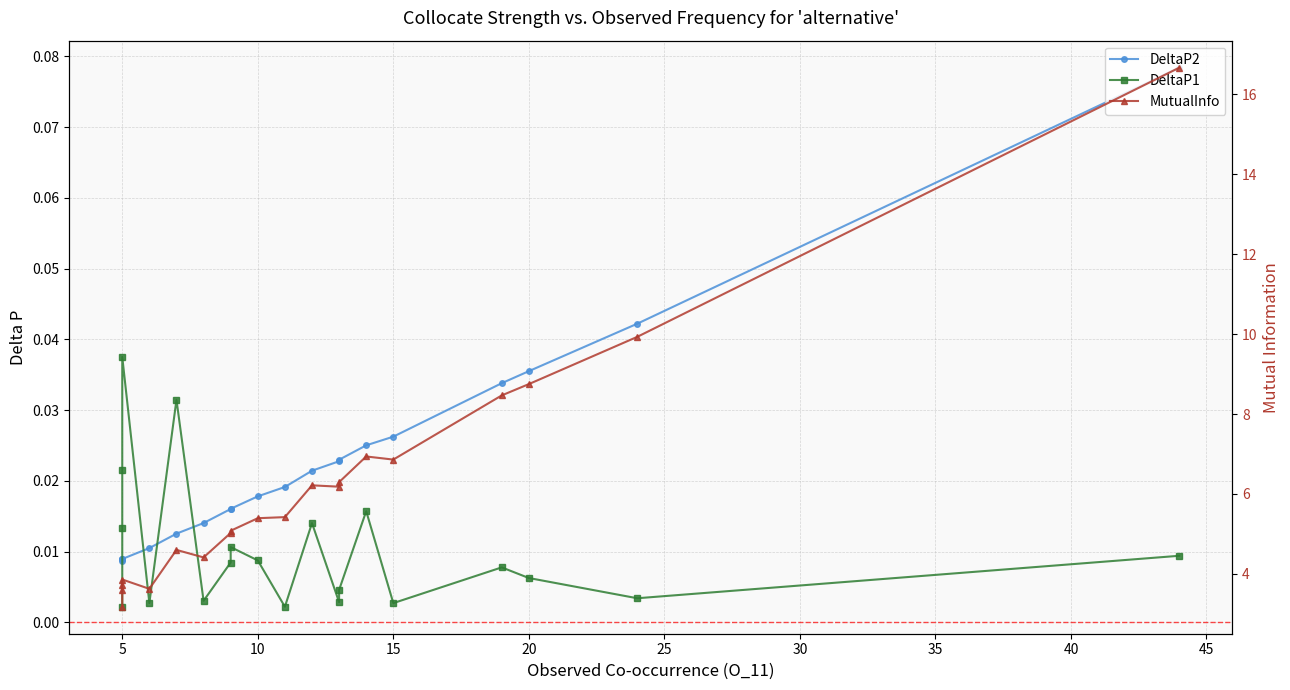

True or false: MutualInfo and DeltaP1 cross at least once.

False